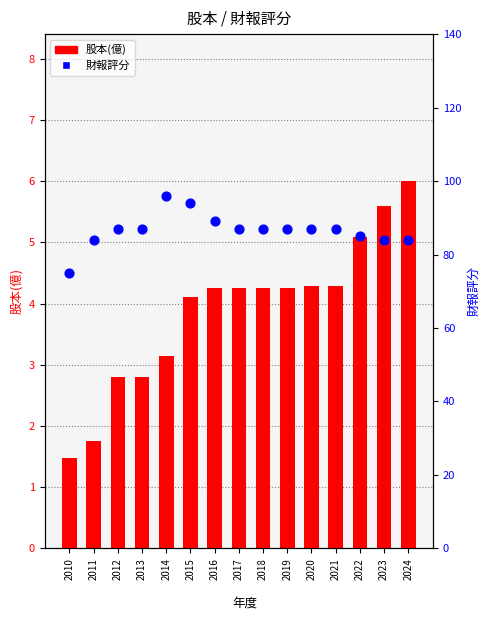

At which category is the sum across all series the highest?

2014